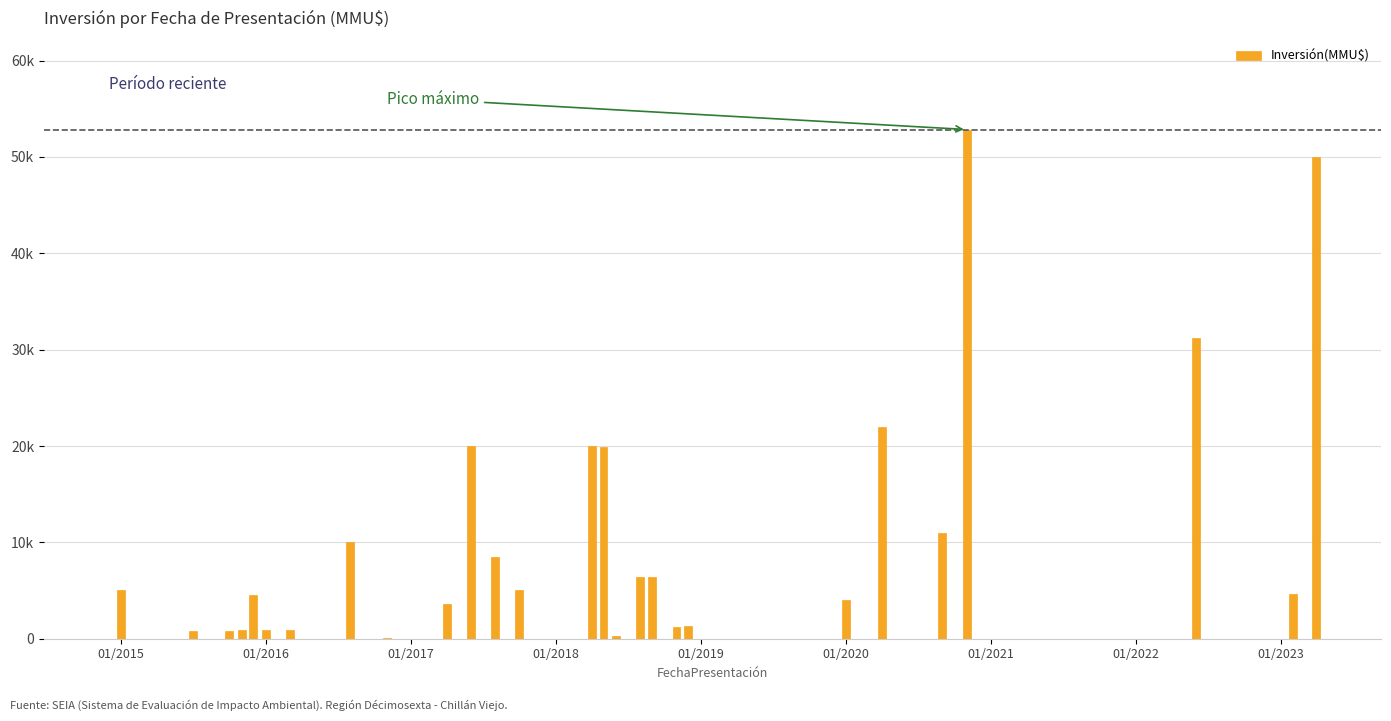

Are the bars horizontal?

No